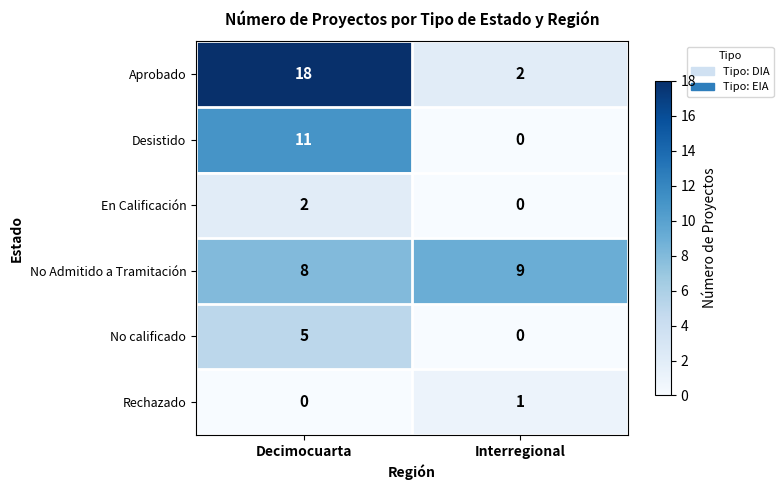

What is the sum of all Desistido values?

11